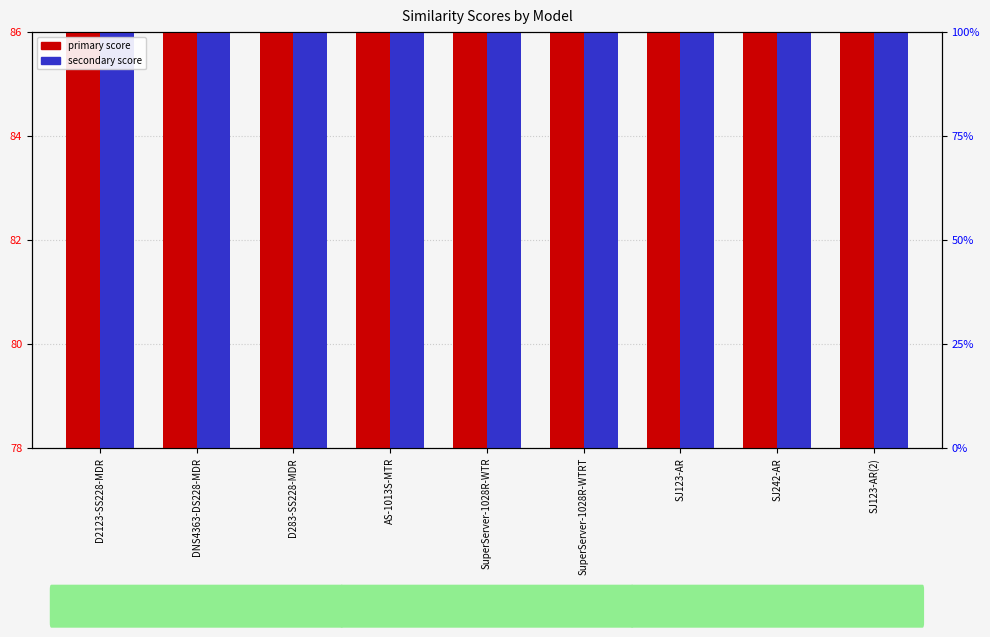

Between D283-SS228-MDR and SJ123-AR(2), which series saw the biggest shift?

primary score